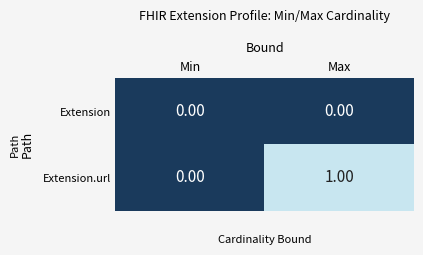

What is the maximum value shown in the chart?

1